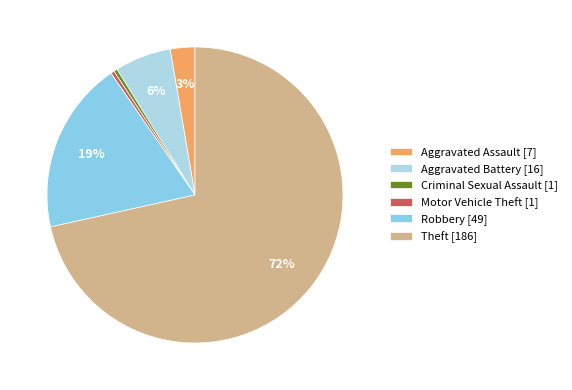

Rank the categories by value from highest to lowest.

Theft, Robbery, Aggravated Battery, Aggravated Assault, Criminal Sexual Assault, Motor Vehicle Theft